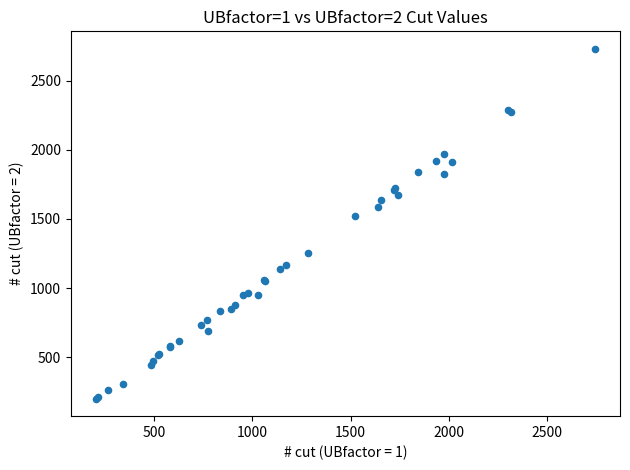

What Y value in the scatter plot is closest to 1465?

1521